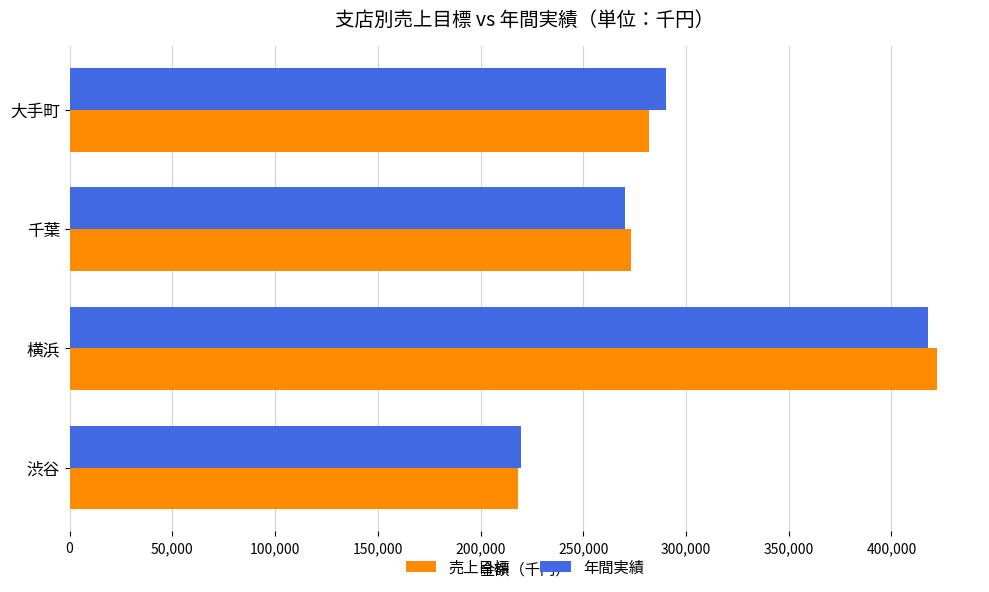

What is the total value across all series at 千葉?

543489